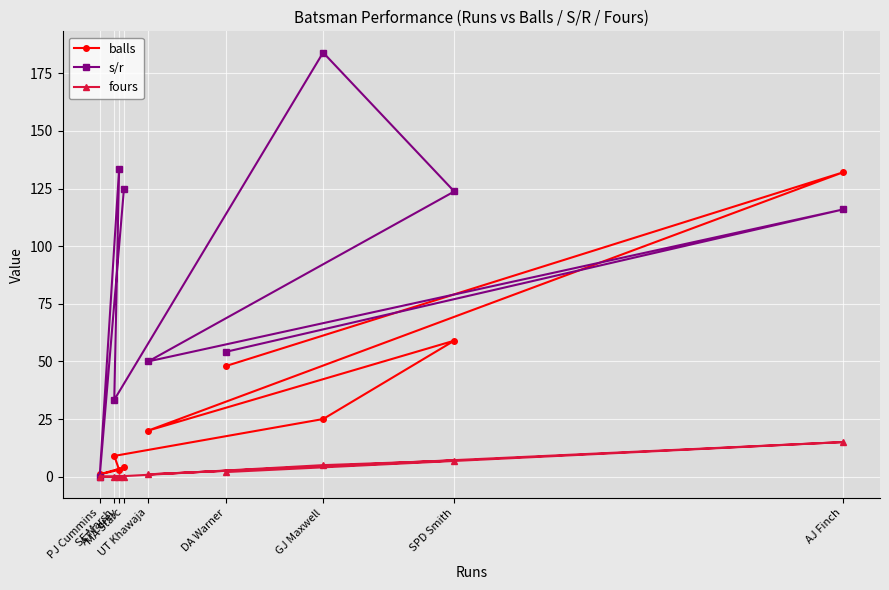

Rank the series by their maximum value, from lowest to highest.

fours, balls, s/r